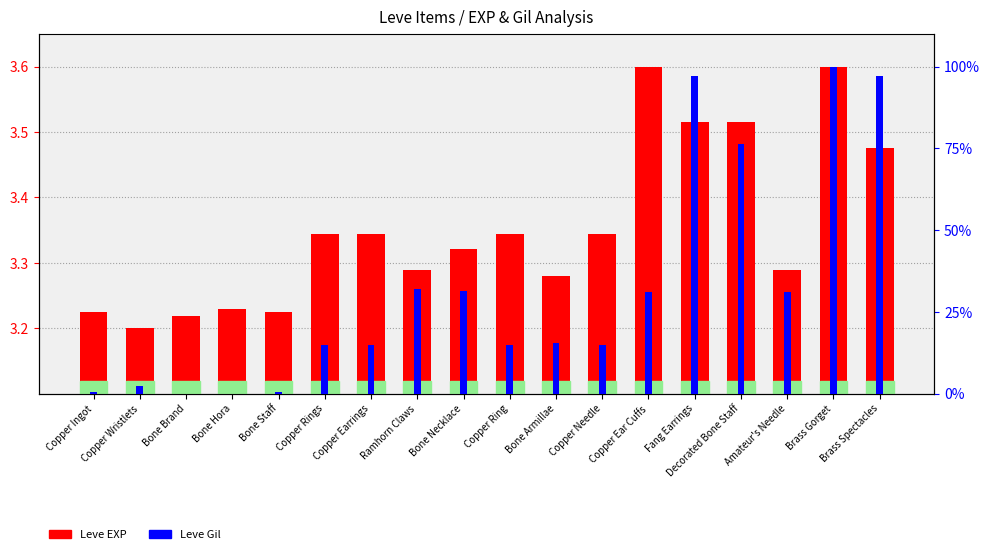

At which category is the sum across all series the highest?

Brass Gorget